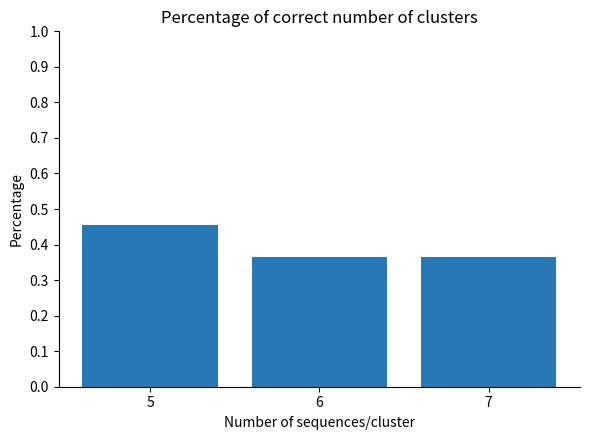

How many values are between 0 and 1?

3